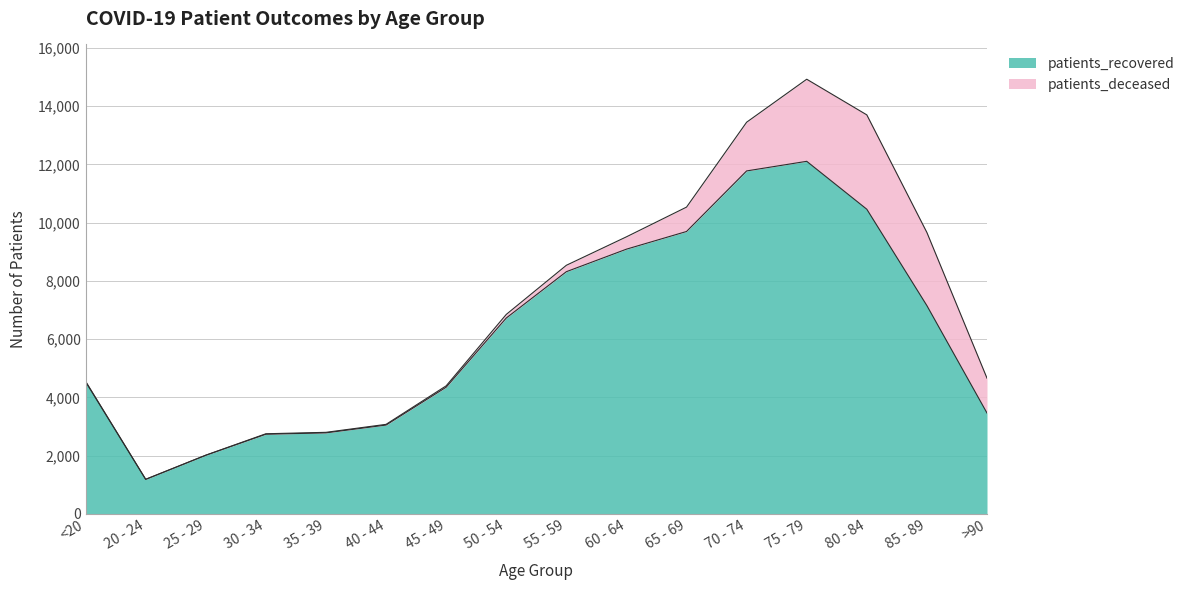

Which category has the lowest value across all series?

20 - 24